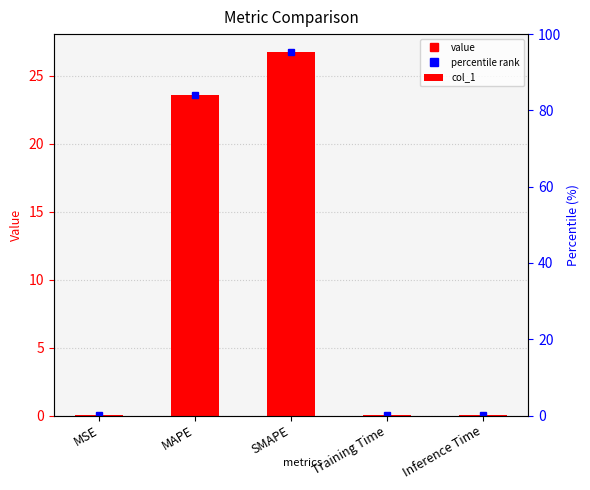

Which category has the lowest value across all series?

Training Time